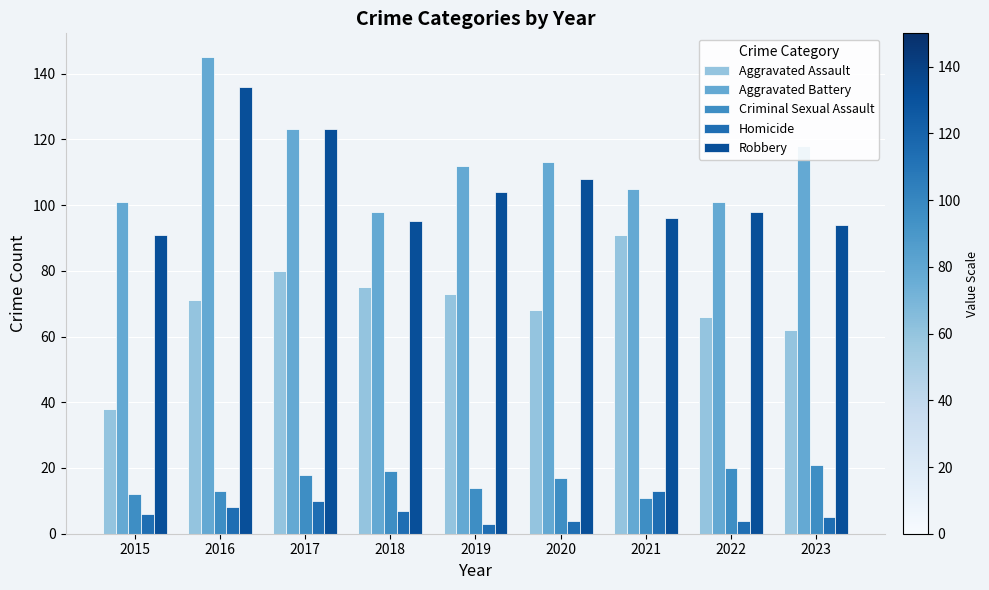

Does the chart contain stacked bars?

No